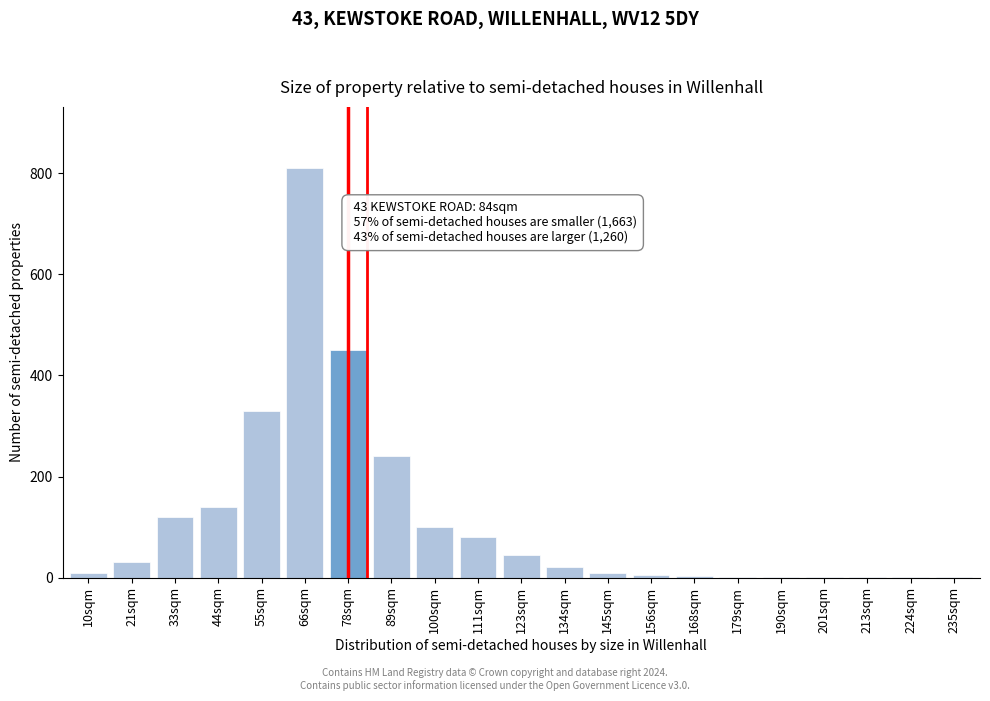

Which label corresponds to the largest value in the chart?

66sqm